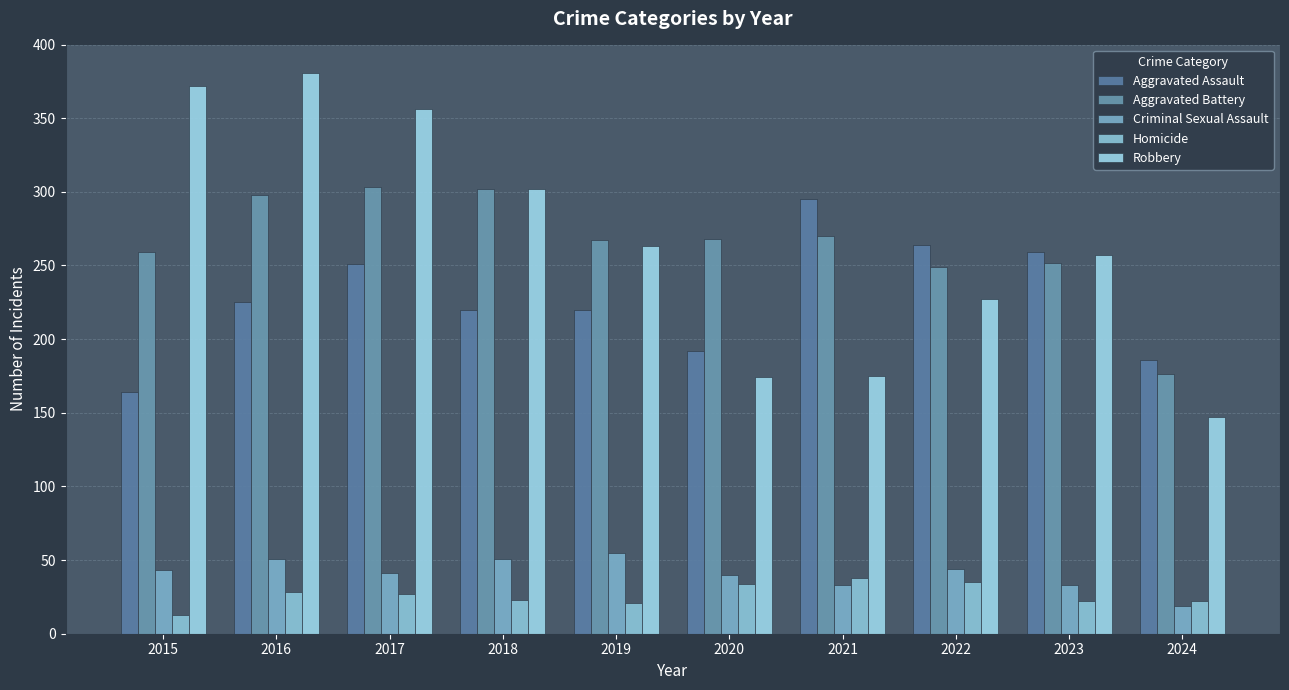

Rank the series by their maximum value, from highest to lowest.

Robbery, Aggravated Battery, Aggravated Assault, Criminal Sexual Assault, Homicide